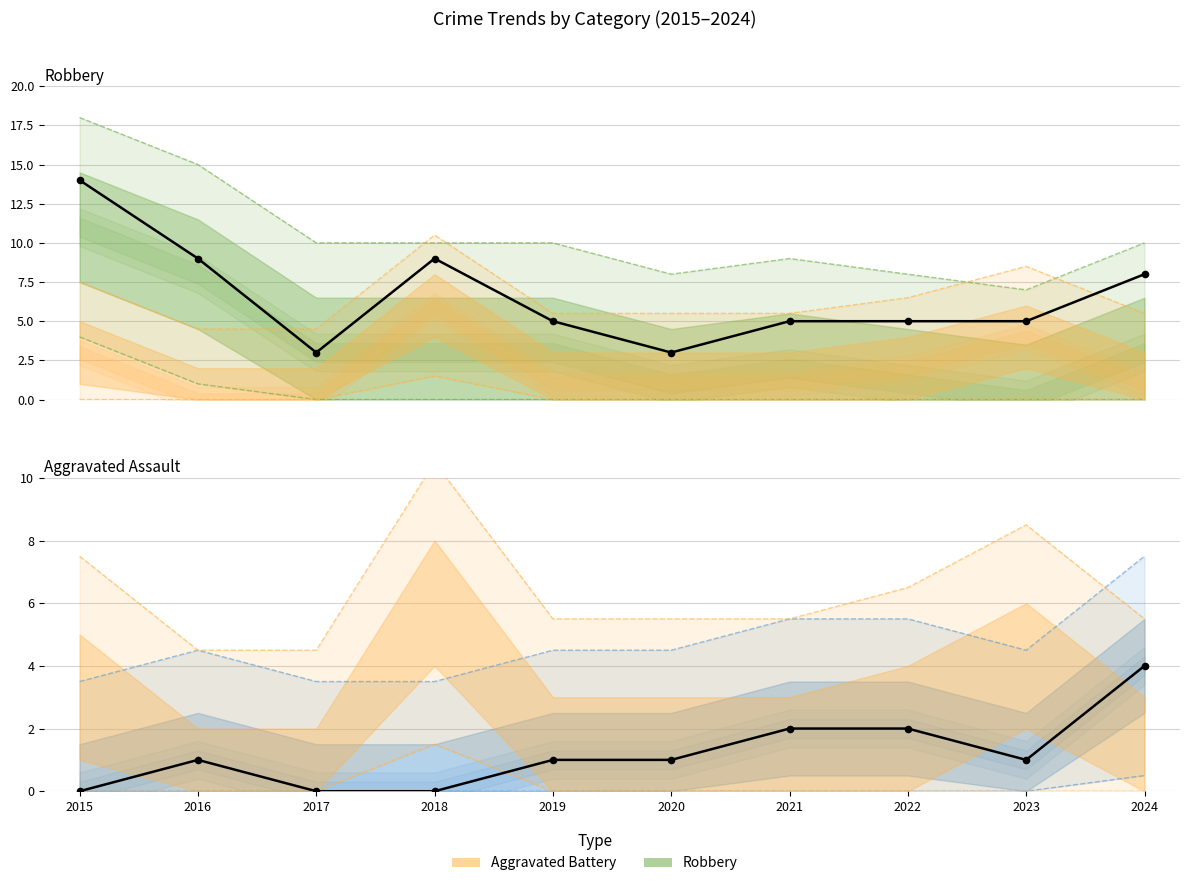

Which series contains the highest Y value?

Total